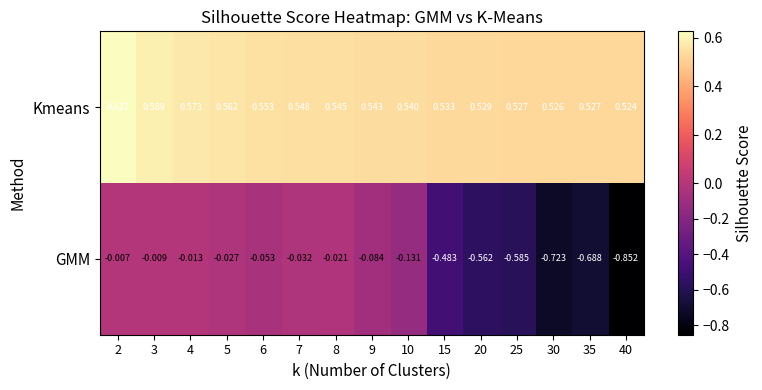

List the series in order of their peak value, highest first.

Kmeans, GMM